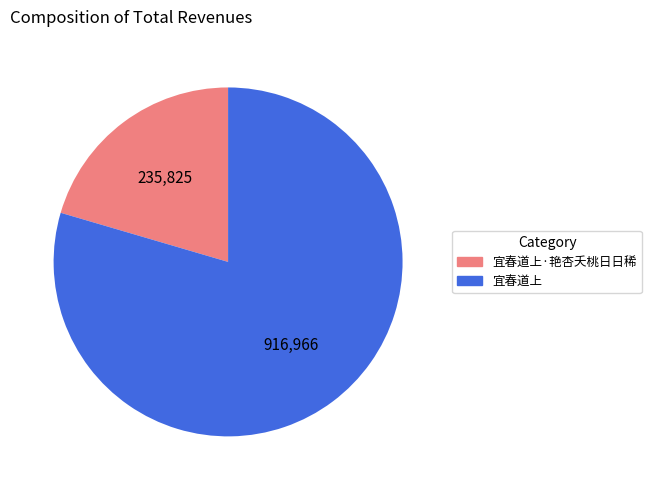

Approximately how many times larger is the value at 宜春道上·艳杏夭桃日日稀 compared to 宜春道上?

0.3